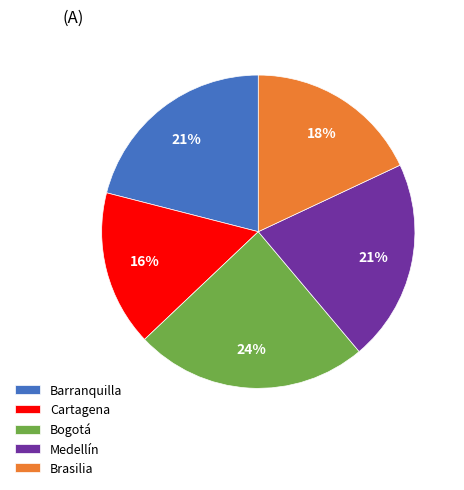

To the nearest percent, what is the difference between the largest and smallest slice percentages?

8%